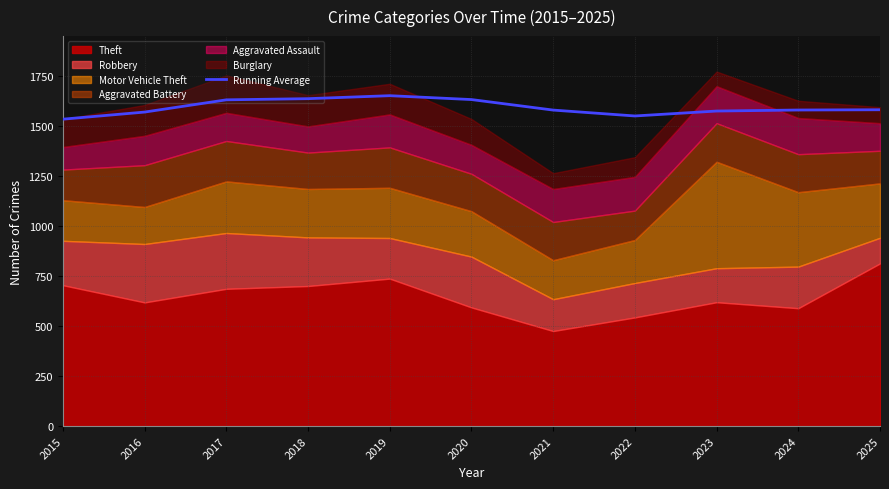

True or false: the data shows 1550.0 at 2022.

True